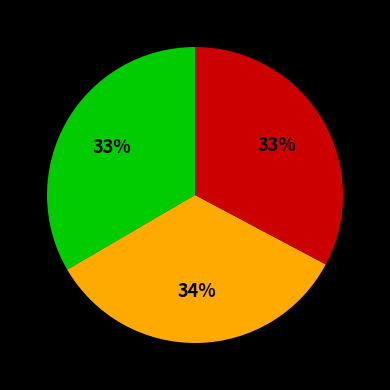

To the nearest percent, what is the difference between the largest and smallest slice percentages?

1%